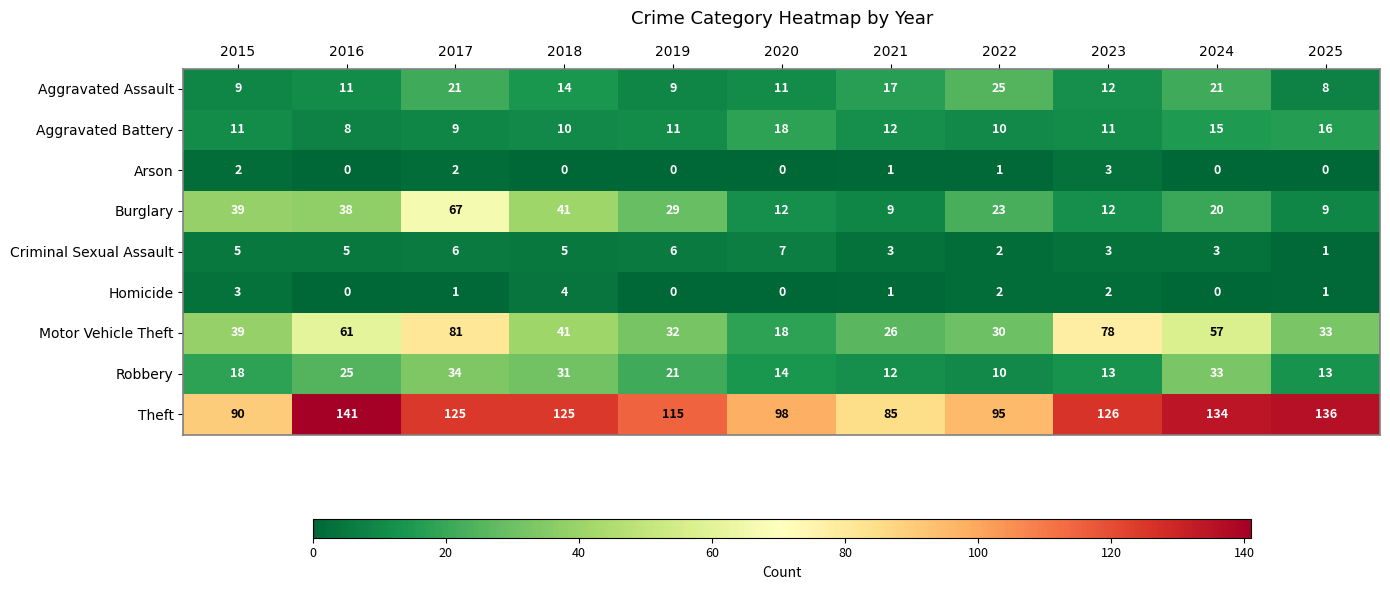

Which series has the largest range (max minus min)?

Motor Vehicle Theft